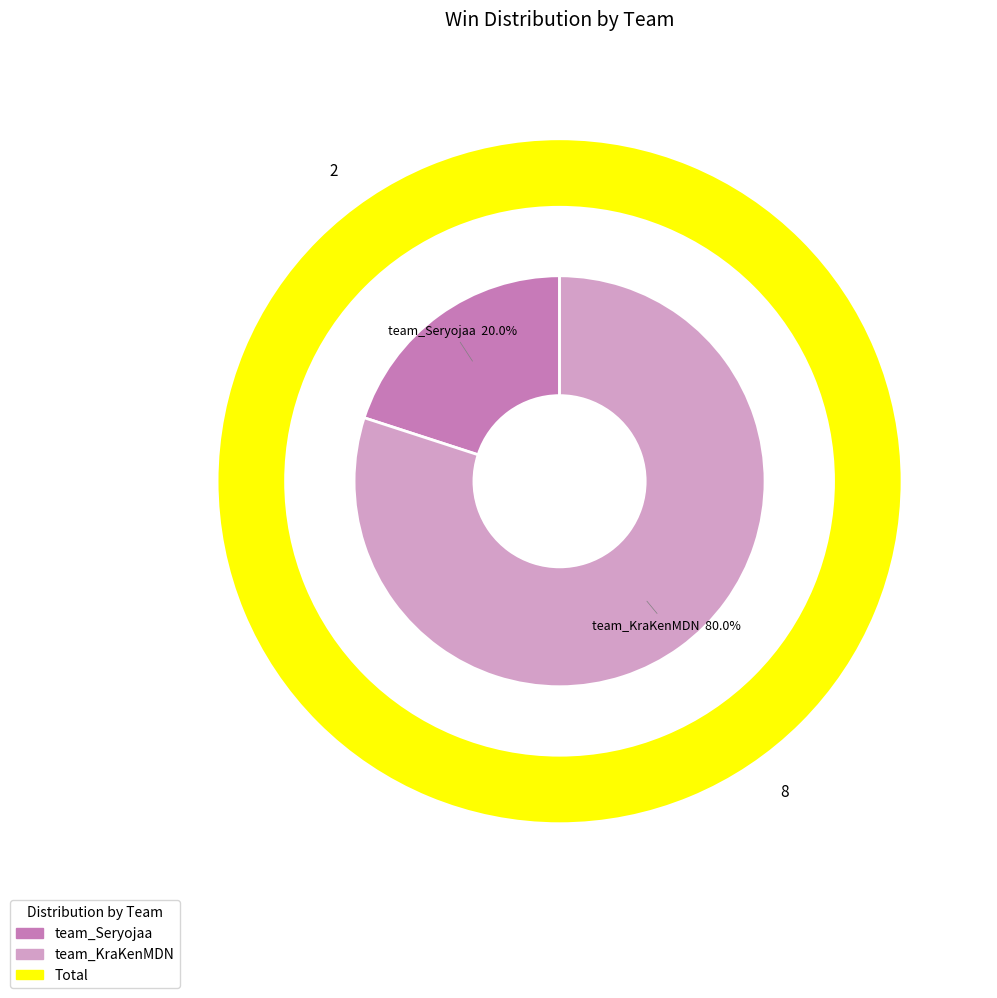

Count the number of slices in the pie.

2